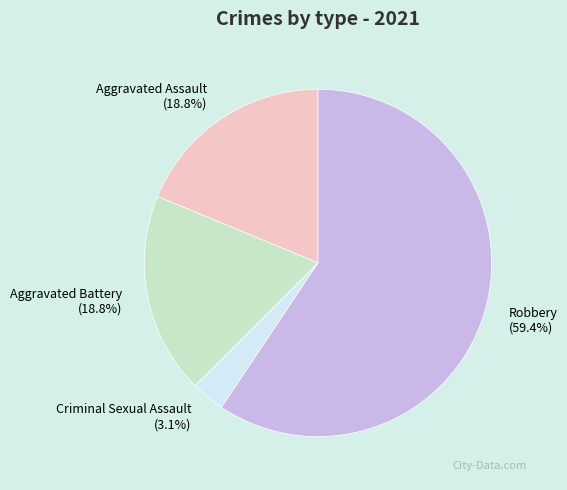

How many slices are in this pie chart?

4